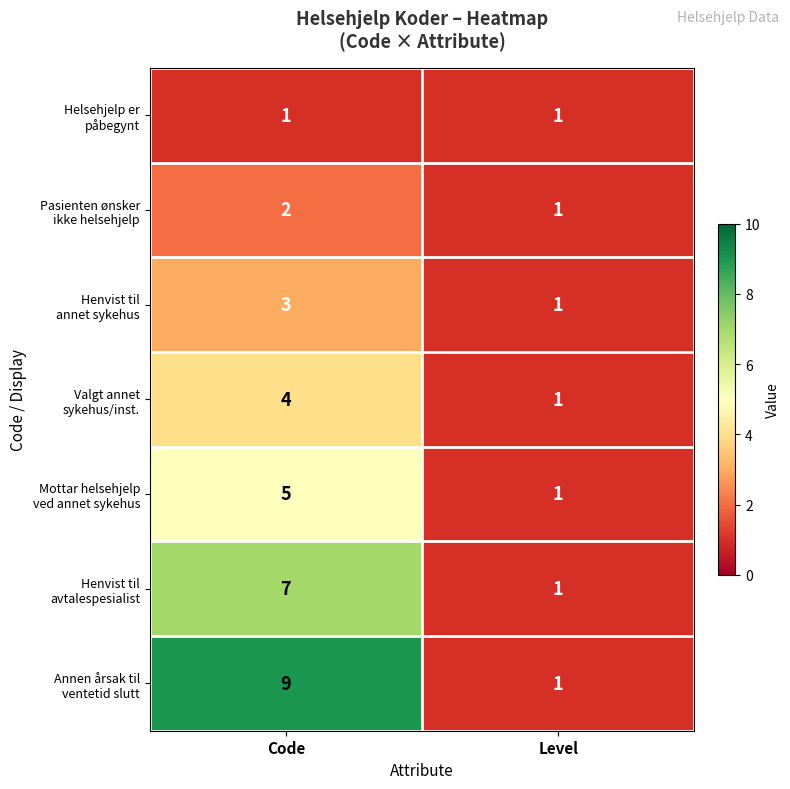

What is the total value across all series at Code?

31